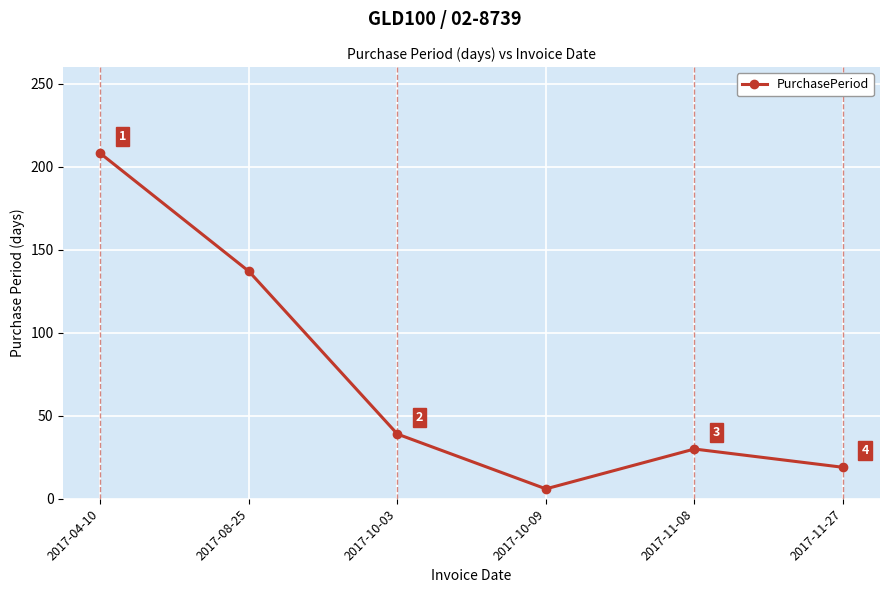

Between 2017-10-03 and 2017-08-25, which is larger?

2017-08-25